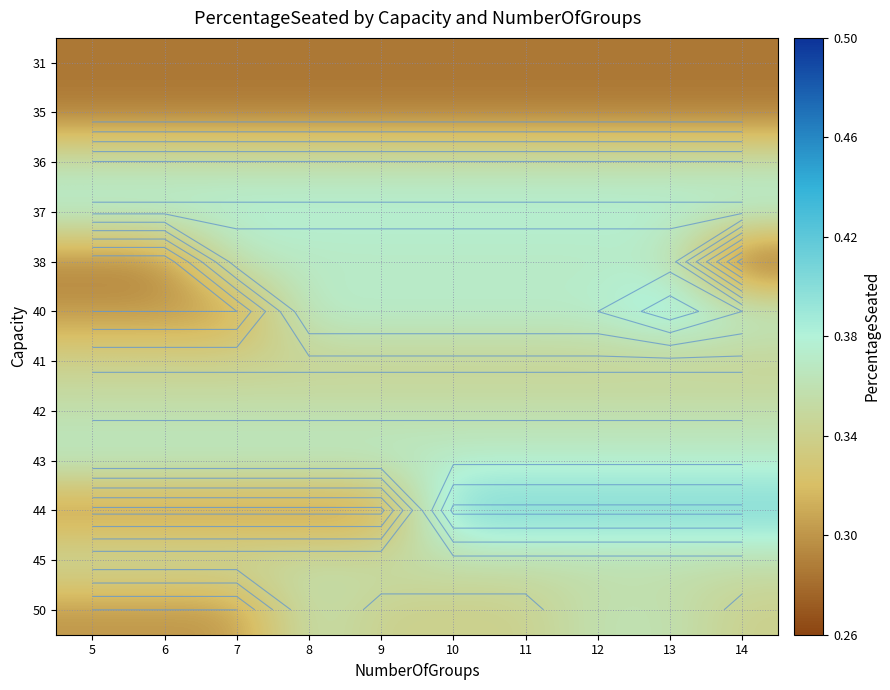

Is it true that 44 equals 0.4 at 10?

True